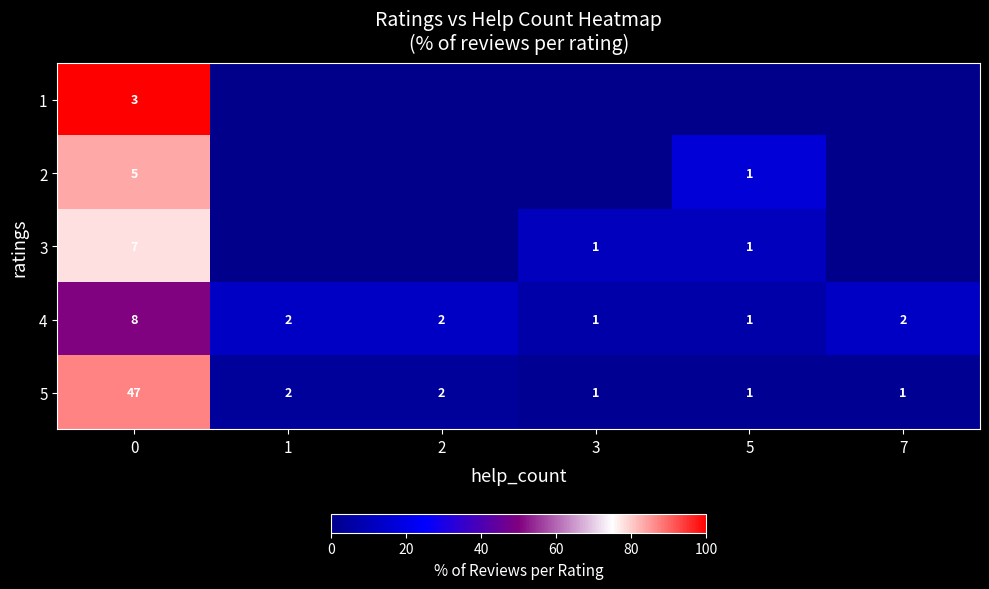

What is the average value of the 4 series?

3